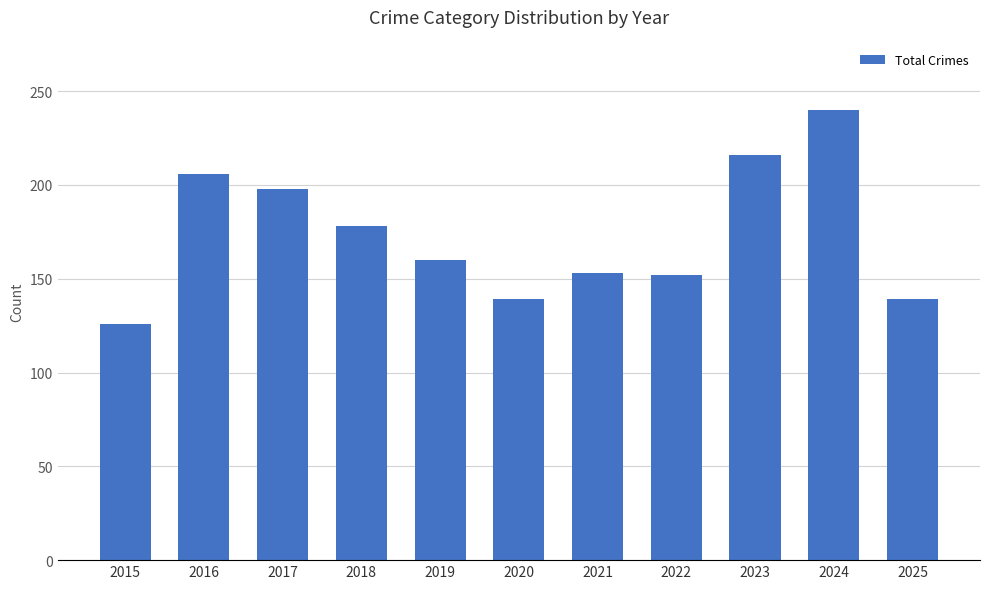

What is the value of the 4th bar from the left?

178